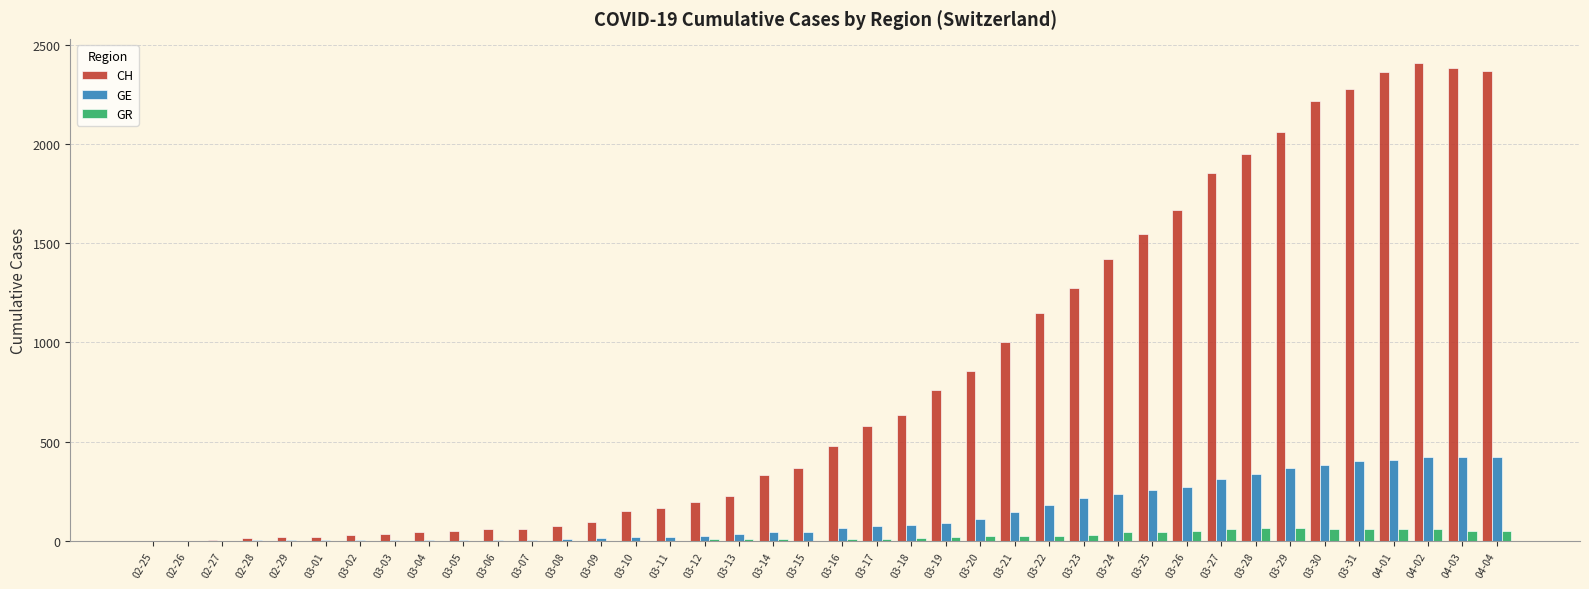

Count the number of data series in this chart.

3